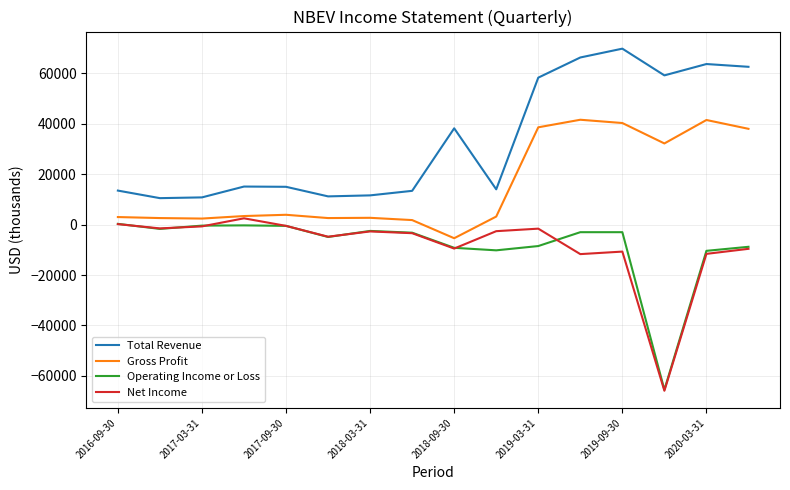

What are all the series names shown in the legend?

Total Revenue, Gross Profit, Operating Income or Loss, Net Income